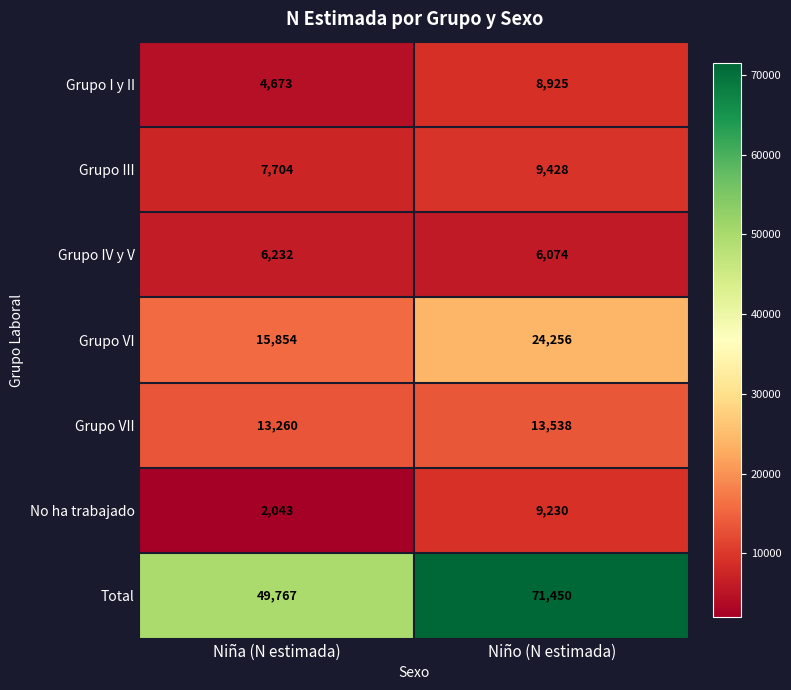

Read the Total value at Niño (N estimada).

71450